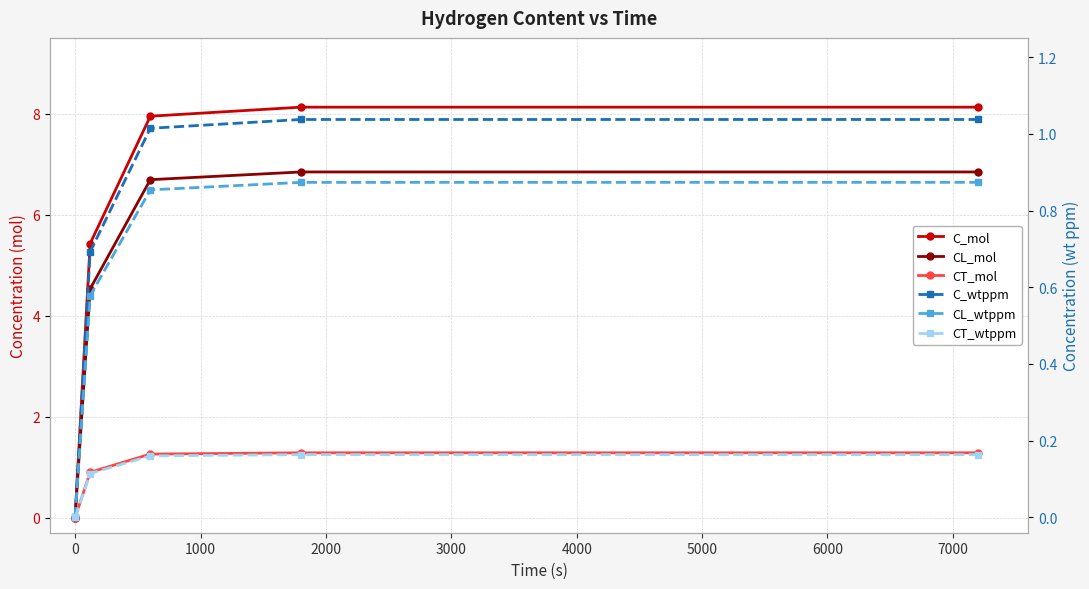

At 3000, list the series in order from smallest to largest.

CT_wtppm, CL_wtppm, C_wtppm, CT_mol, CL_mol, C_mol